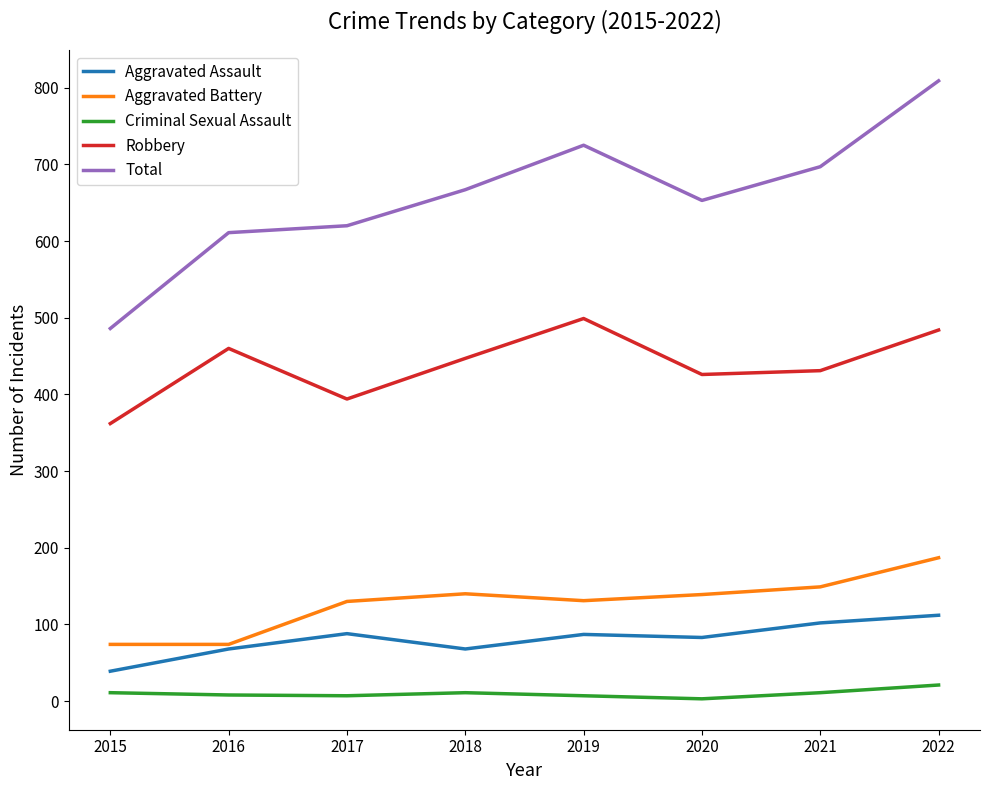

Which series changed the most between 2015 and 2016?

Total